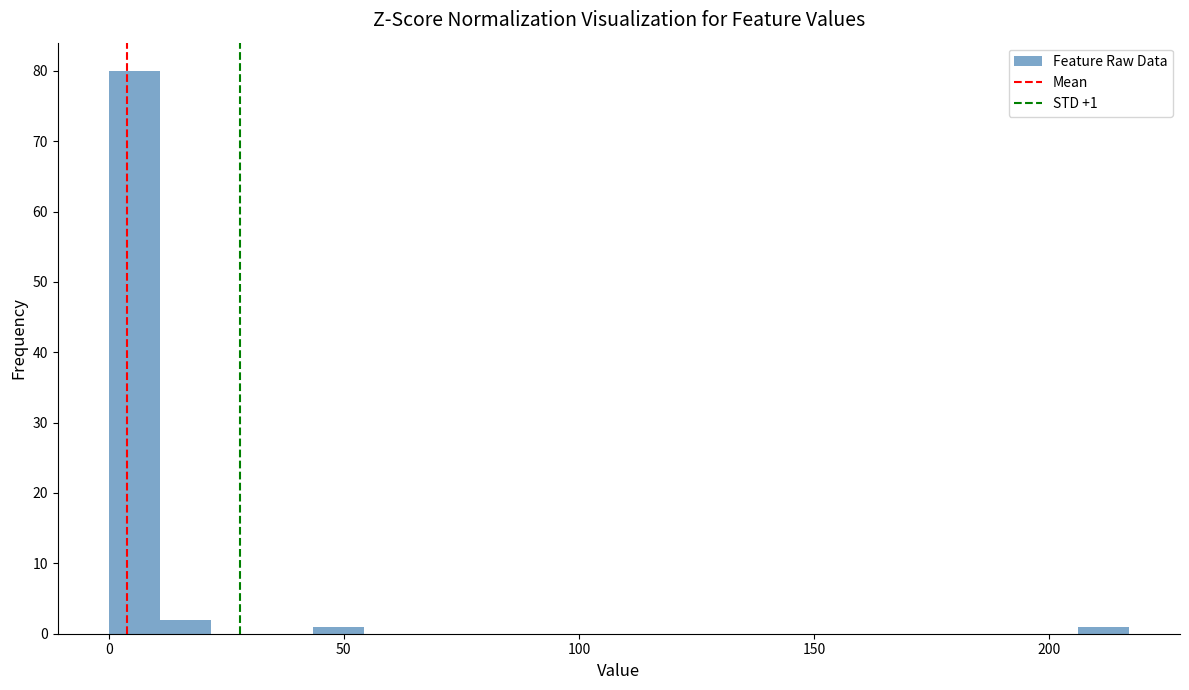

Around what value on the x-axis is the tallest bar? Give the approximate position of its centre, as read against the axis.

5